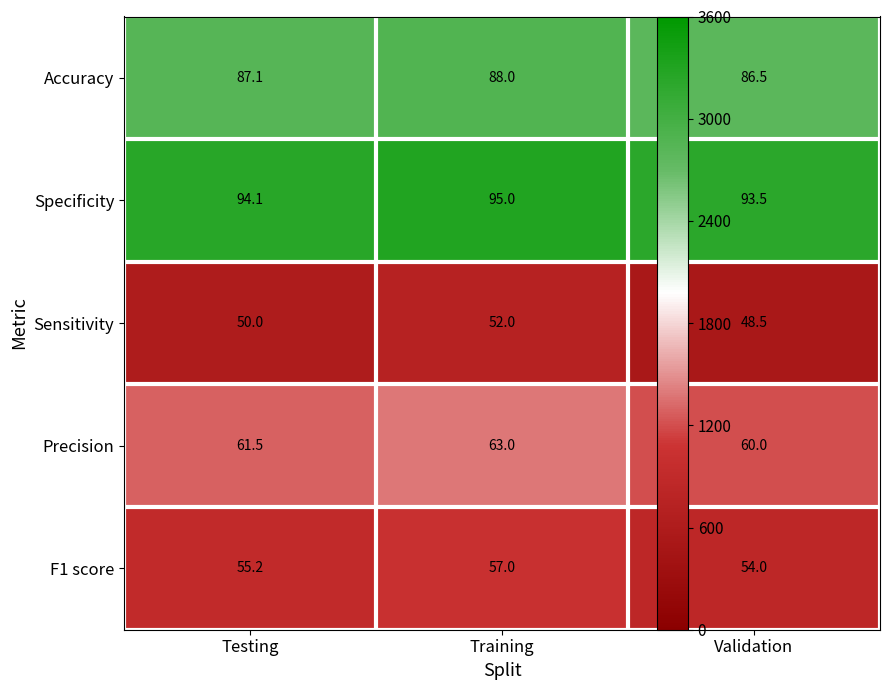

Which category has the lowest value in the Accuracy series?

Validation